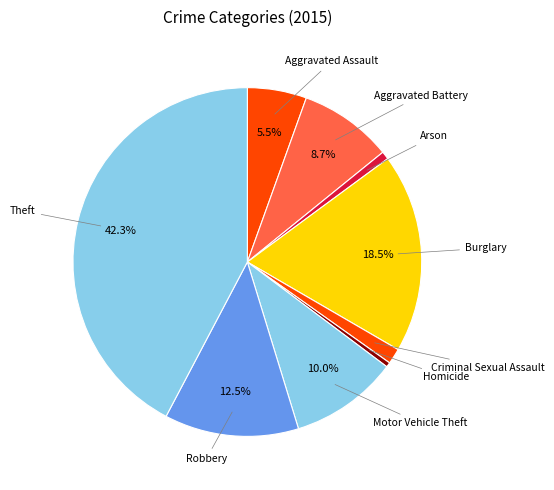

How many segments does this pie chart have?

9